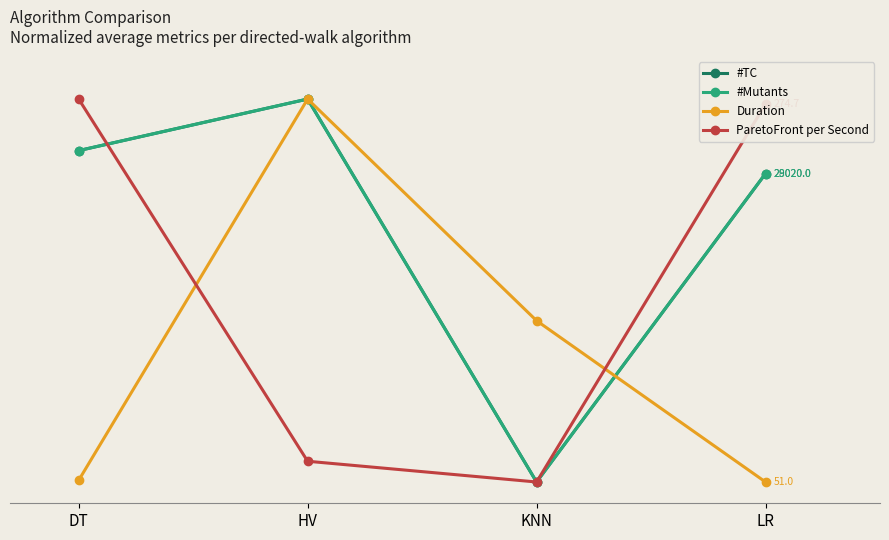

Does the chart have visible grid lines?

No